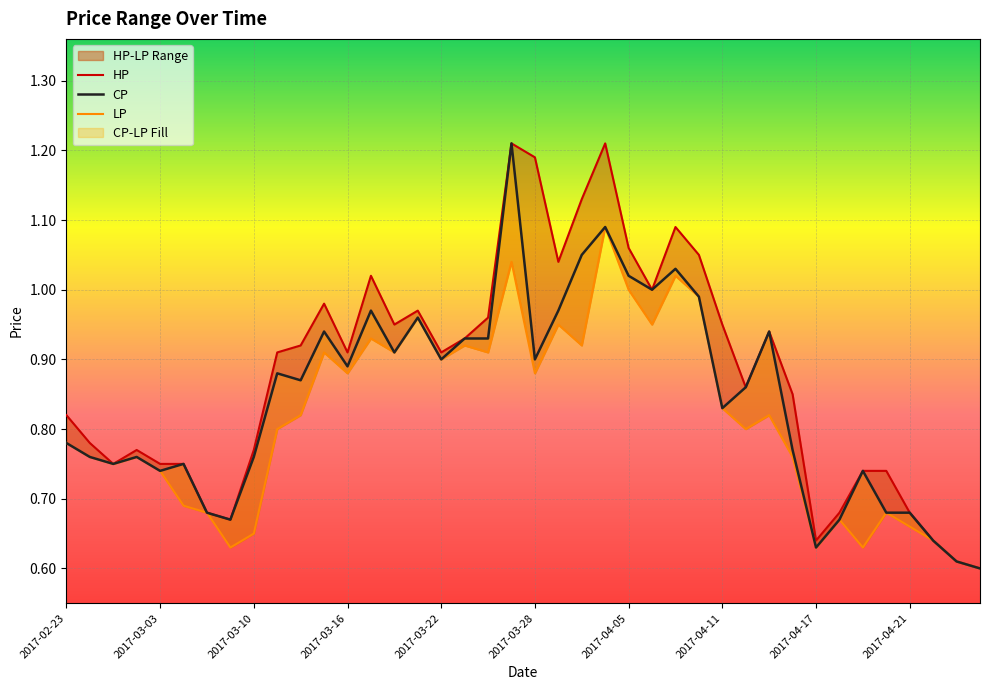

True or false: HP and LP cross at least once.

False